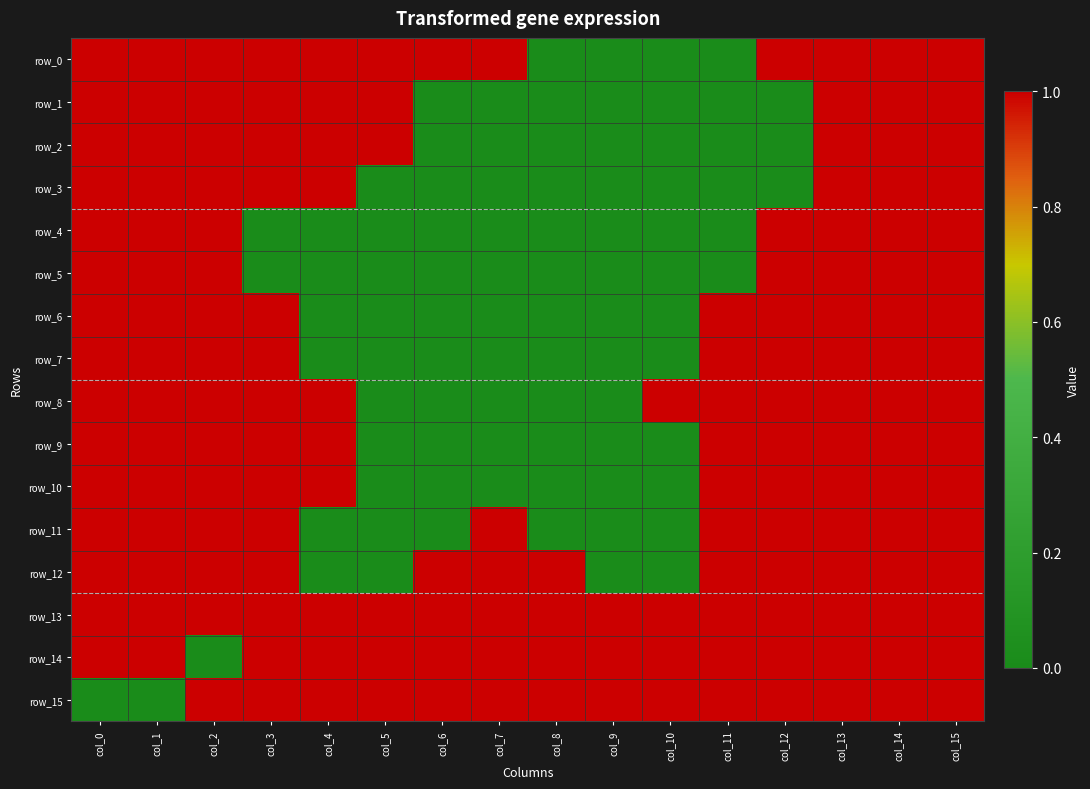

Which has a higher value, col_8 or col_1?

col_1